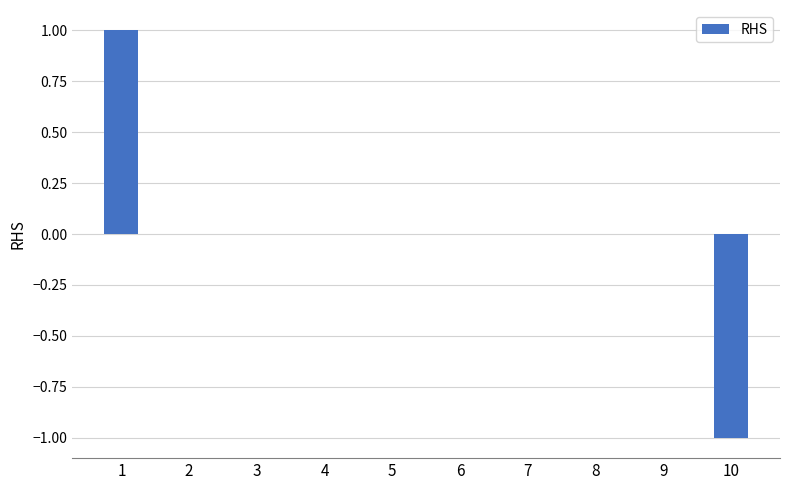

Are the bars grouped side by side (vs. stacked)?

No